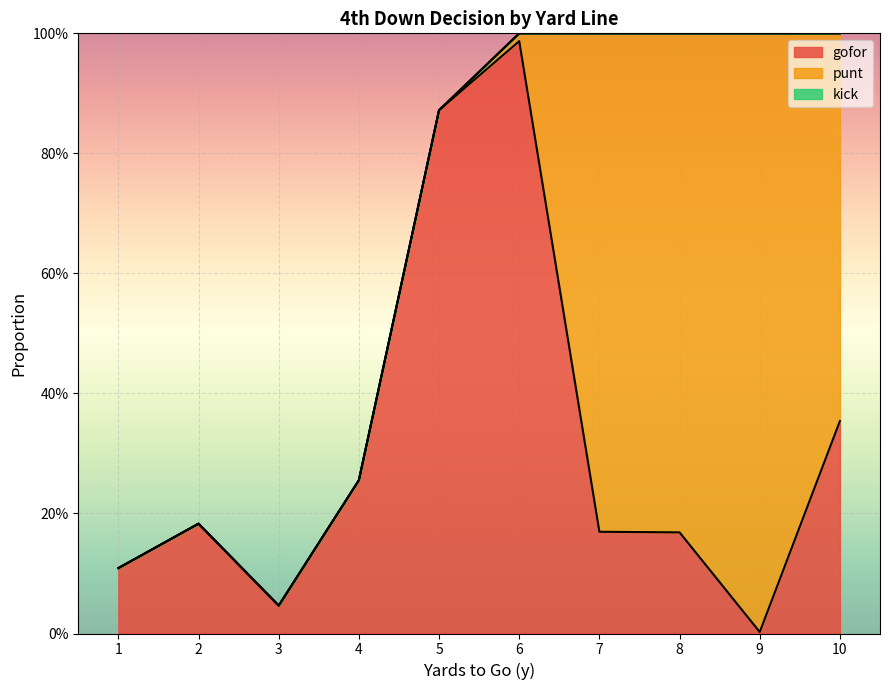

What is the value of the punt point at the 9th from the left?

1.0